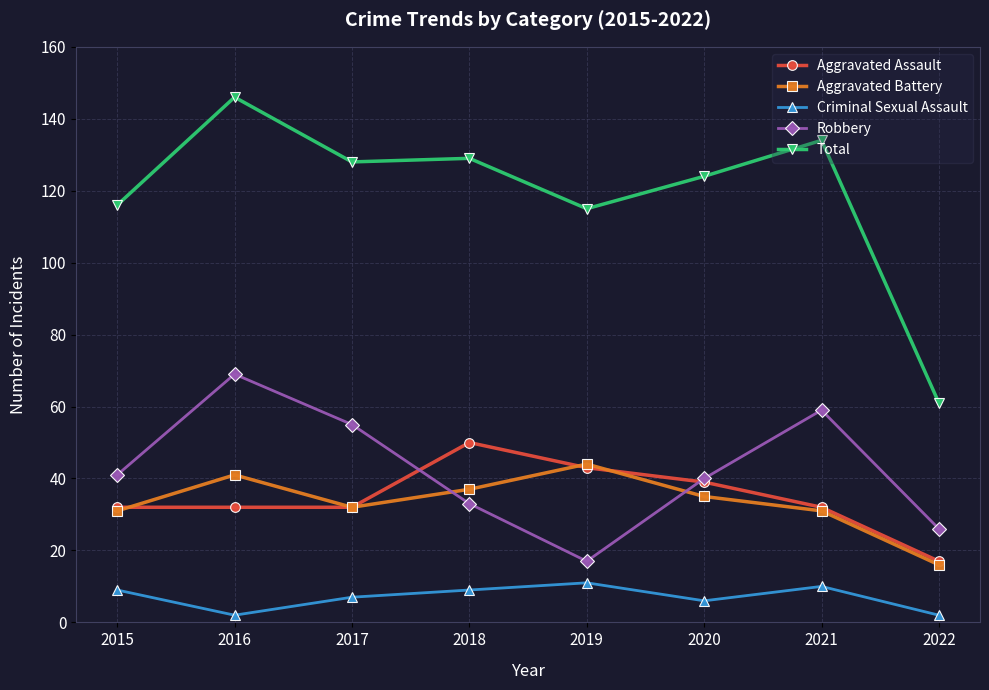

Which category has the highest value in the Robbery series?

2016